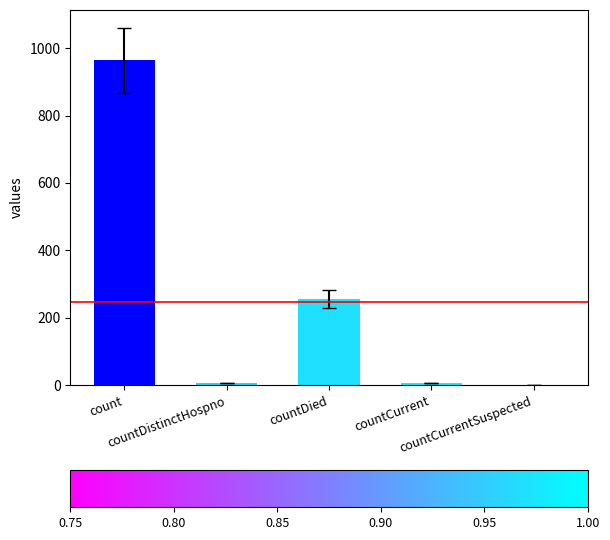

What is the maximum value shown in the chart?

964